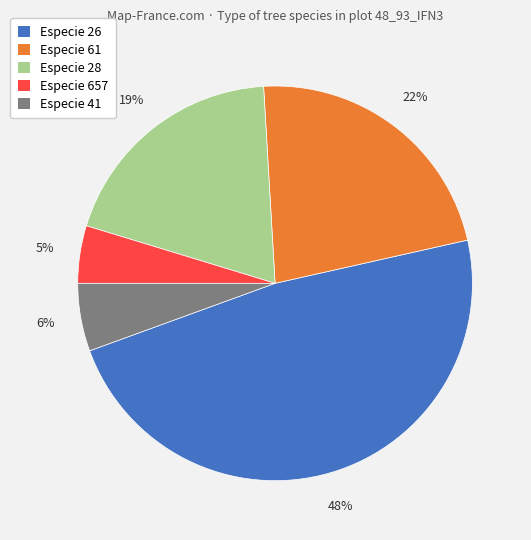

To the nearest percent, what is the average slice percentage?

20%